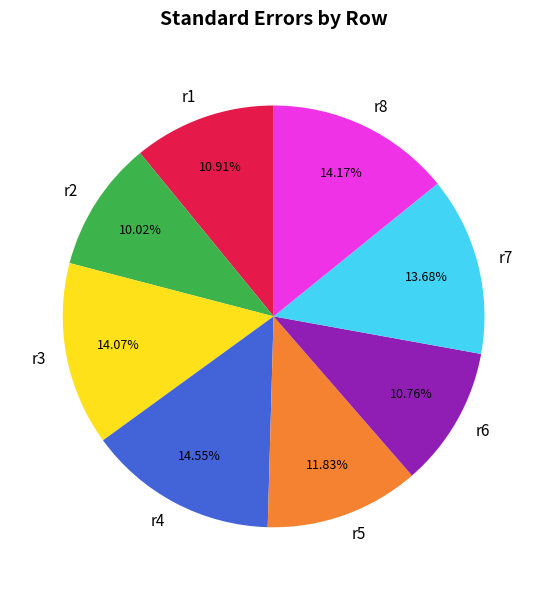

Is it true that r4 is 15% of the pie?

True